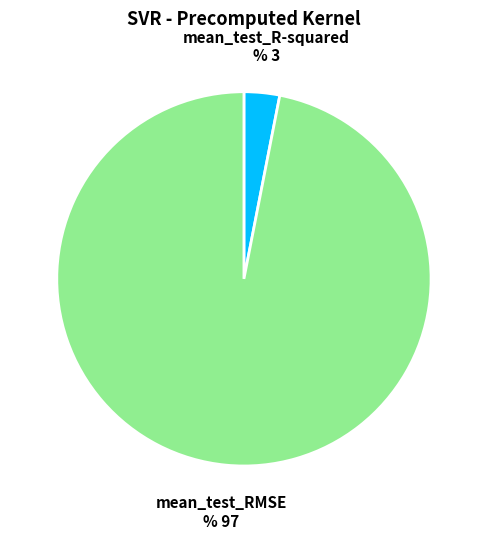

Which has a higher value, mean_test_R-squared or mean_test_RMSE?

mean_test_RMSE